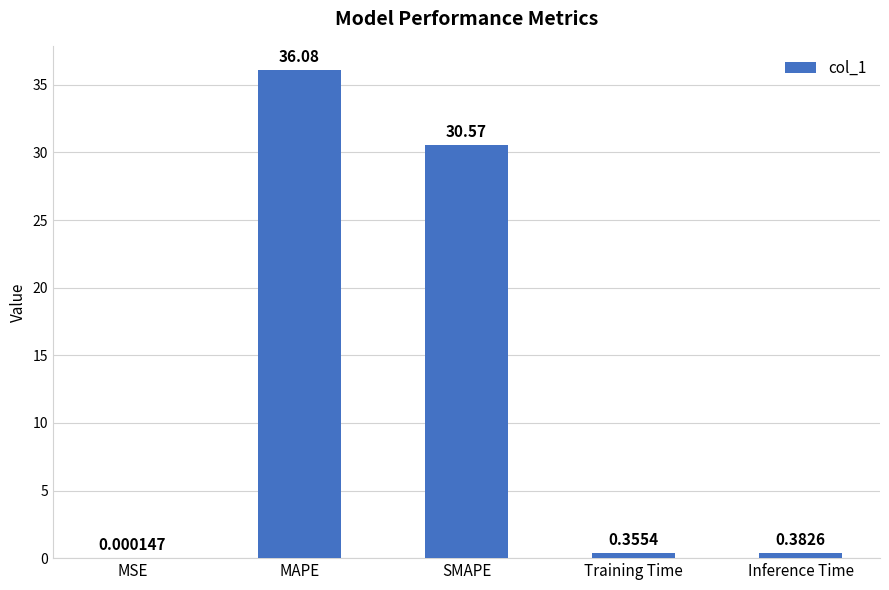

What is the average value?

13.5